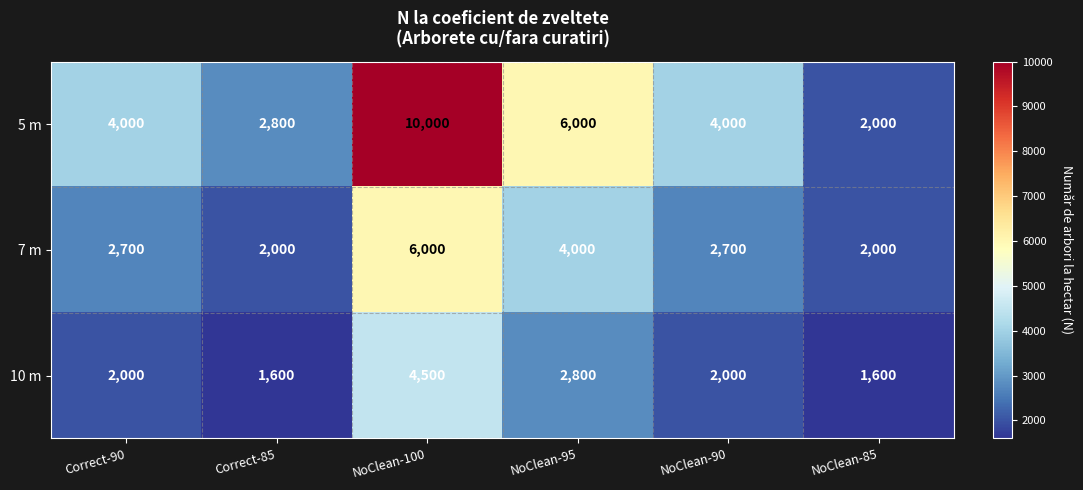

Which series has the widest spread of values?

5 m